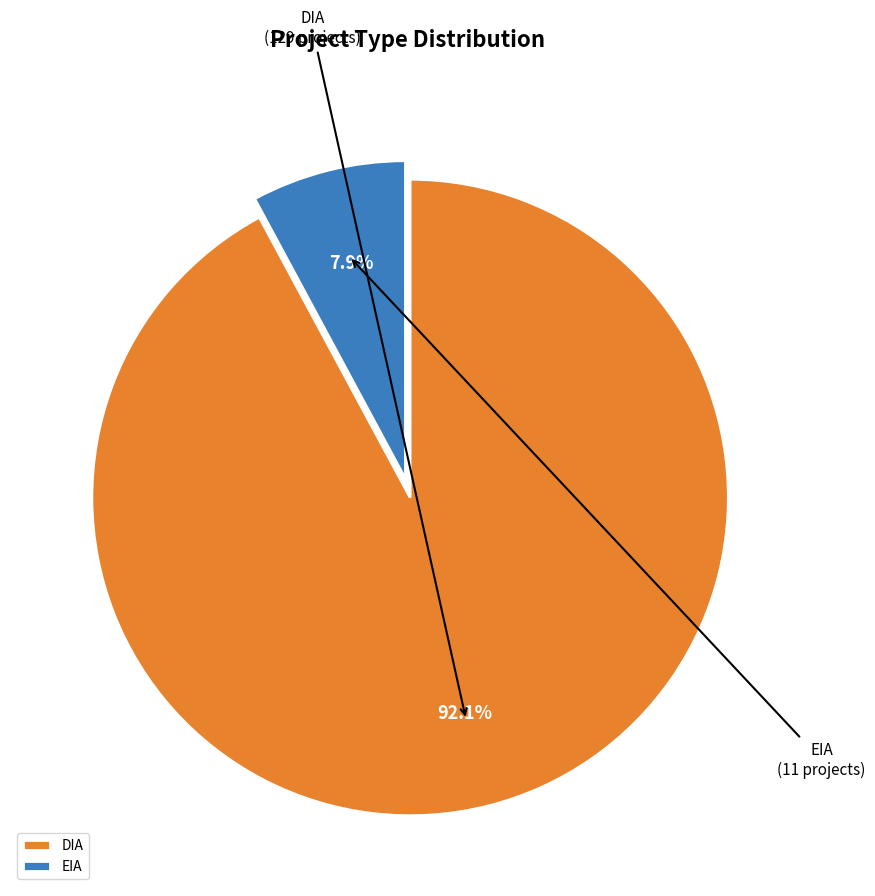

The DIA slice represents 92% of the pie. True or false?

True